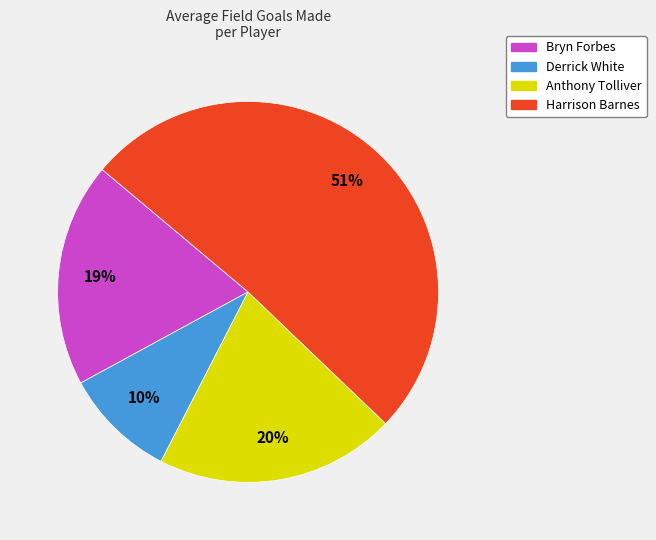

How many slices are in this pie chart?

4